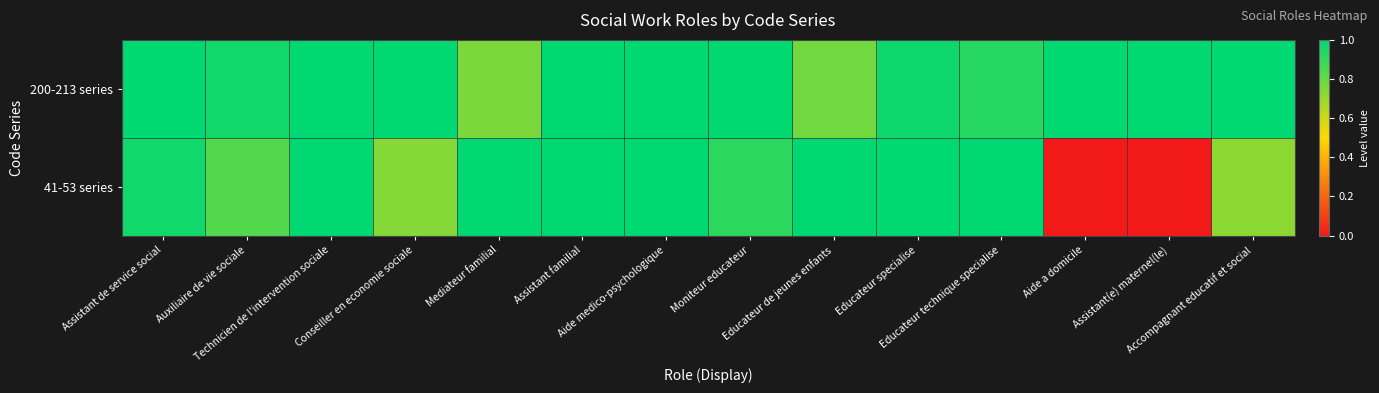

Rank the series at Mediateur familial from highest to lowest value.

41-53 series, 200-213 series